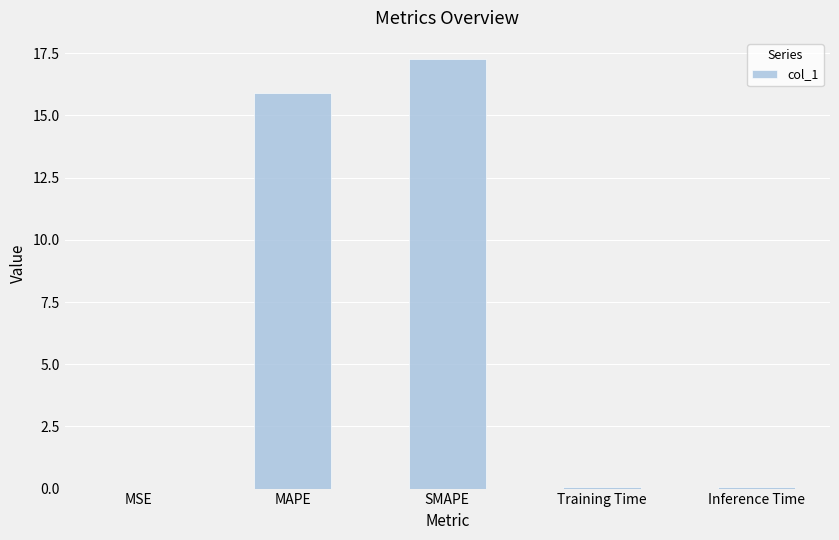

What is the sum of all values?

33.2